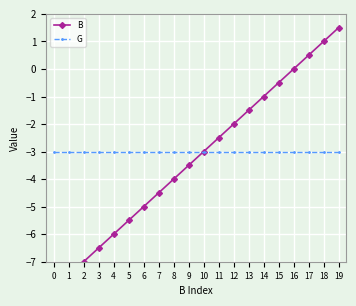

What value does the G series have at 5?

-3.0